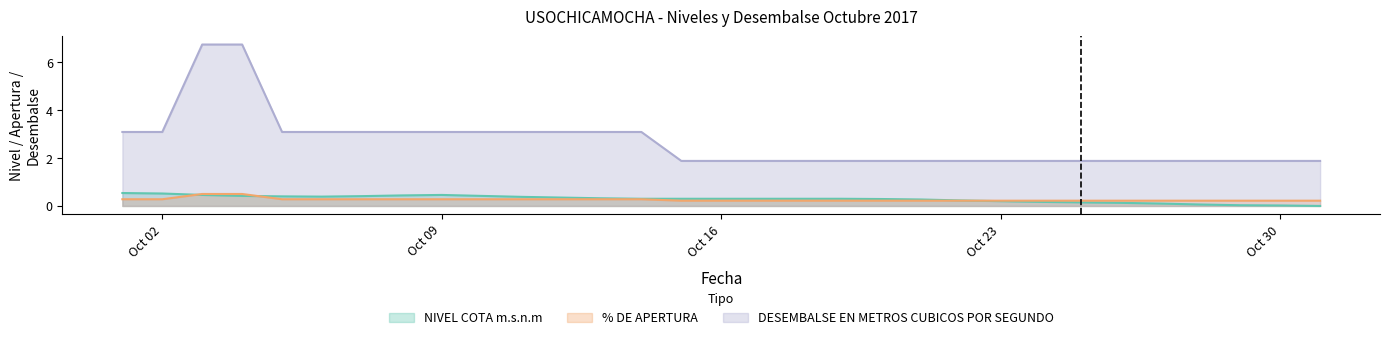

Which series has the largest total across all categories?

DESEMBALSE EN METROS CUBICOS POR SEGUNDO